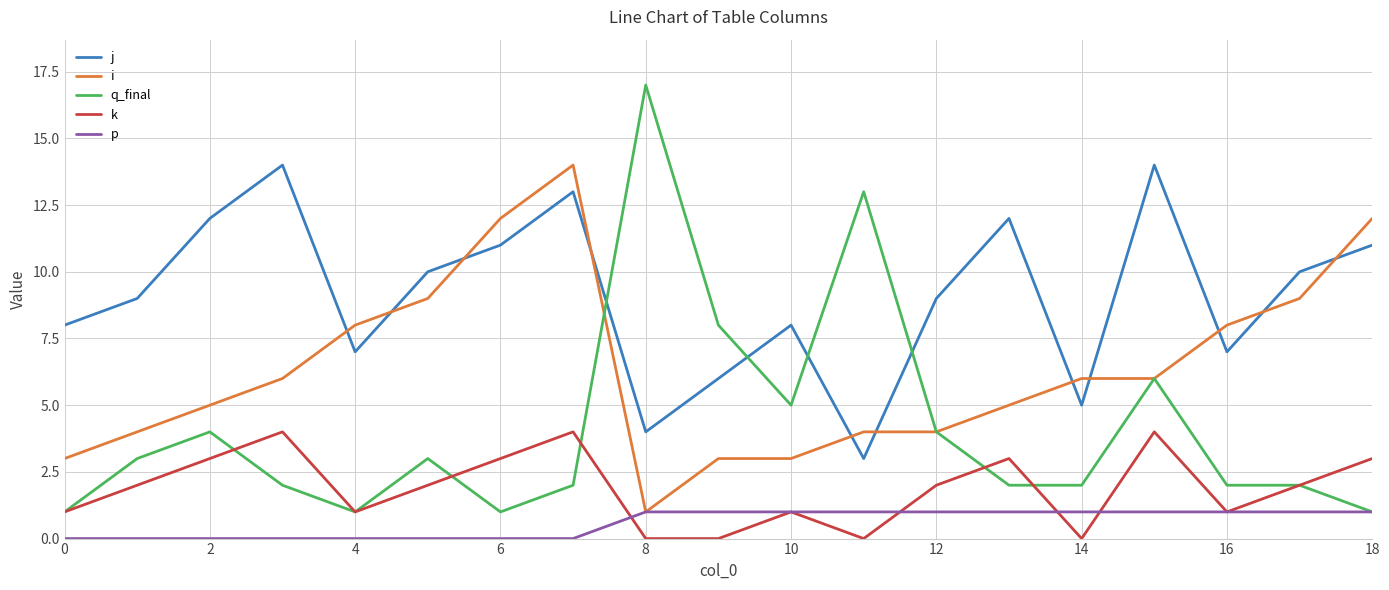

Which series has the largest range (max minus min)?

q_final